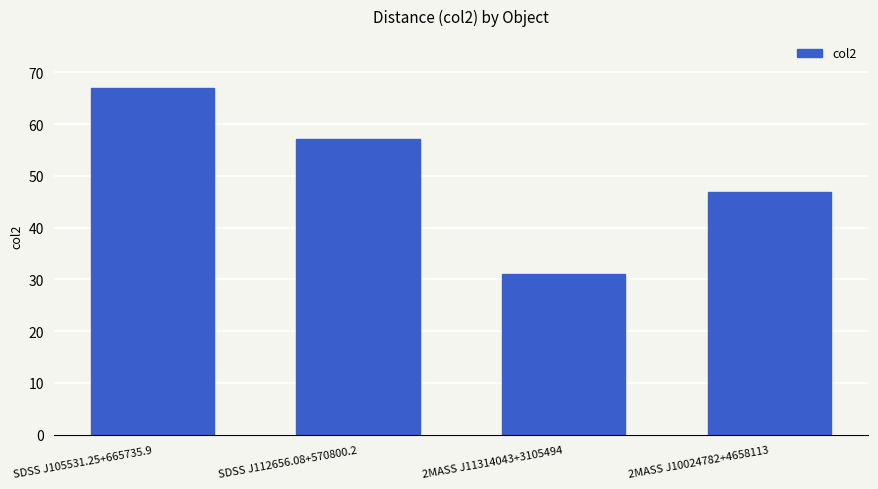

Reading left to right, transcribe all the data shown in this chart.

SDSS J105531.25+665735.9=67.0	SDSS J112656.08+570800.2=57.1	2MASS J11314043+3105494=31.1	2MASS J10024782+4658113=47.0